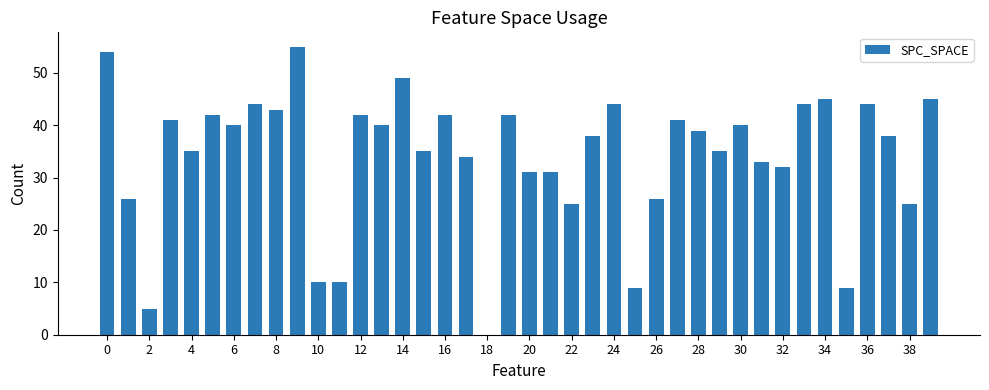

What is the sum of all values?

1363